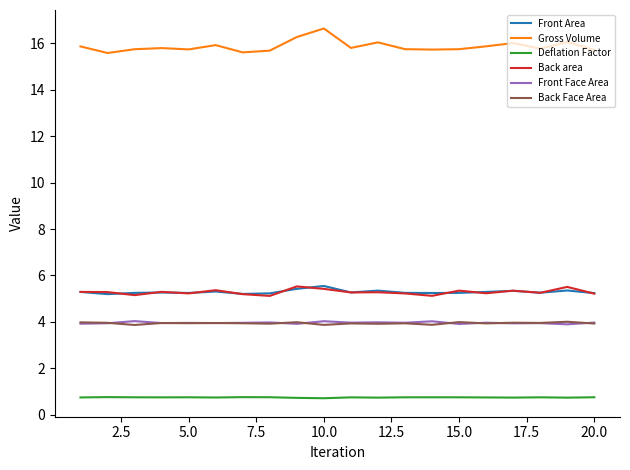

True or false: Deflation Factor and Front Face Area intersect in this chart.

False